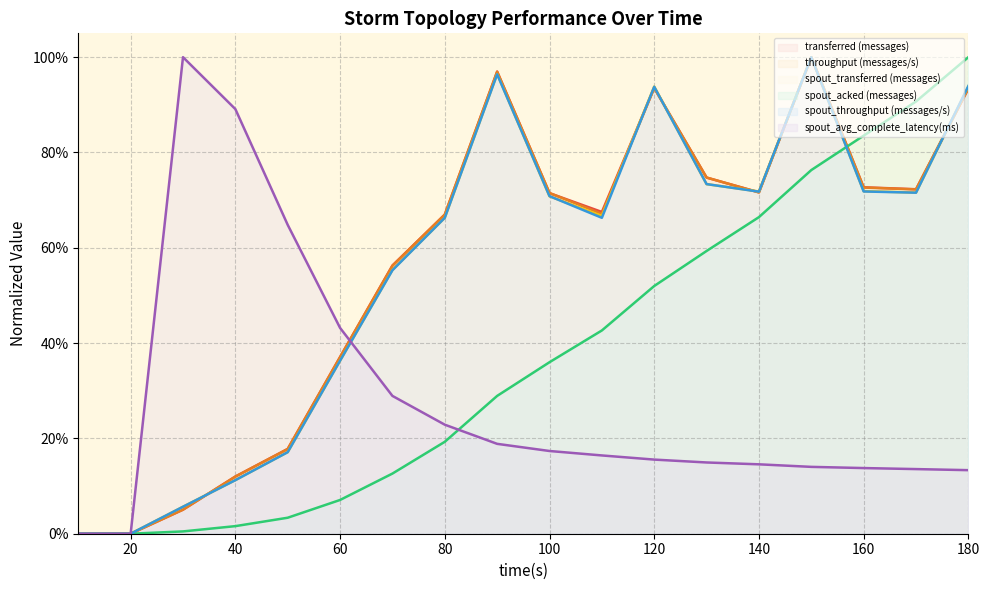

The spout_avg_complete_latency(ms) series shows 0.3 at 90. True or false?

False